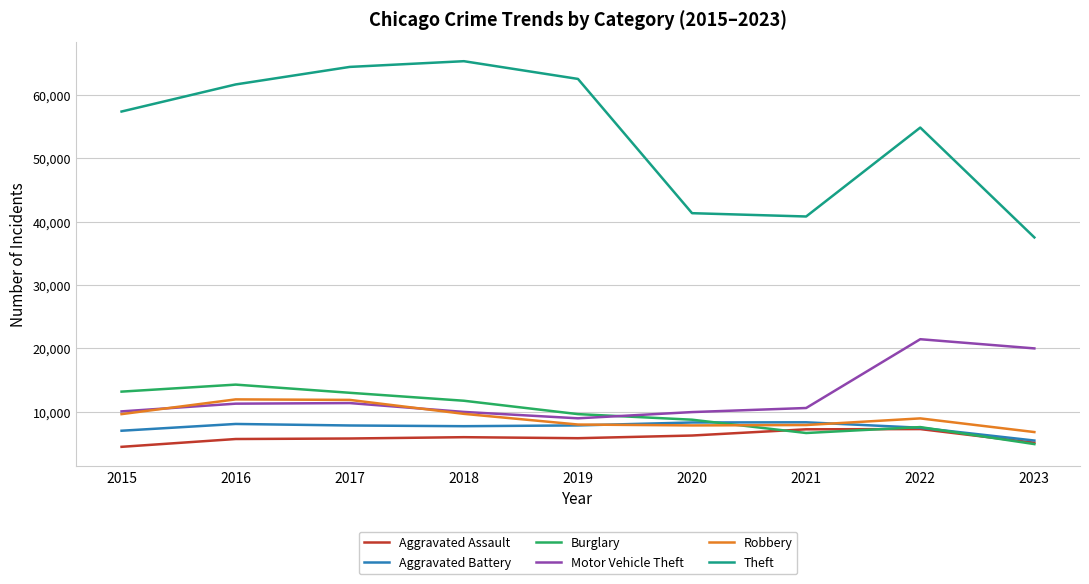

Where is the first local maximum for Theft?

2018